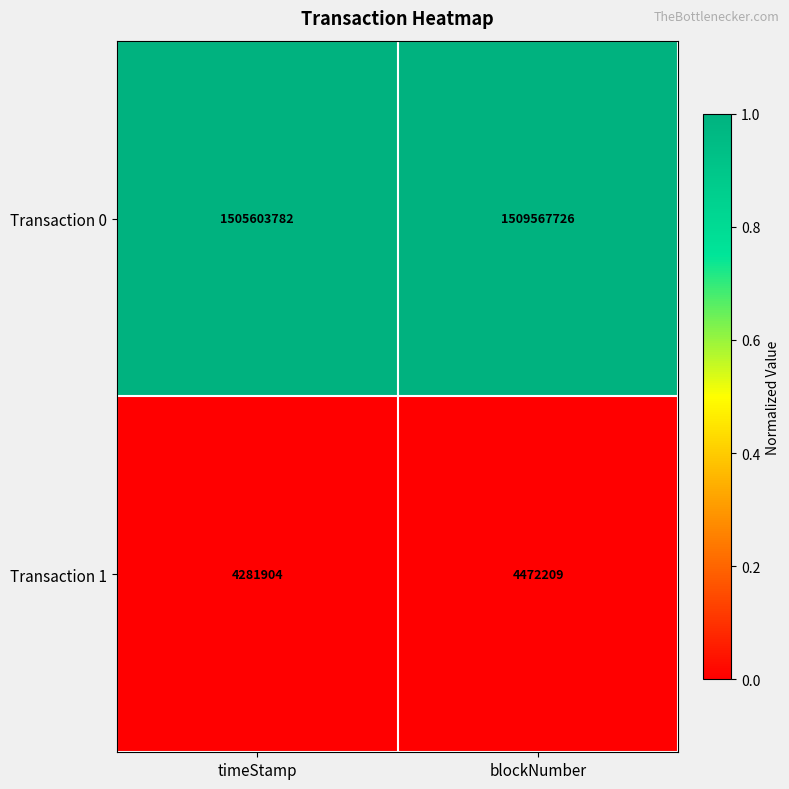

Reading right to left, list all the values displayed in this chart.

Transaction 0: blockNumber=1509567726	timeStamp=1505603782
Transaction 1: blockNumber=4472209	timeStamp=4281904